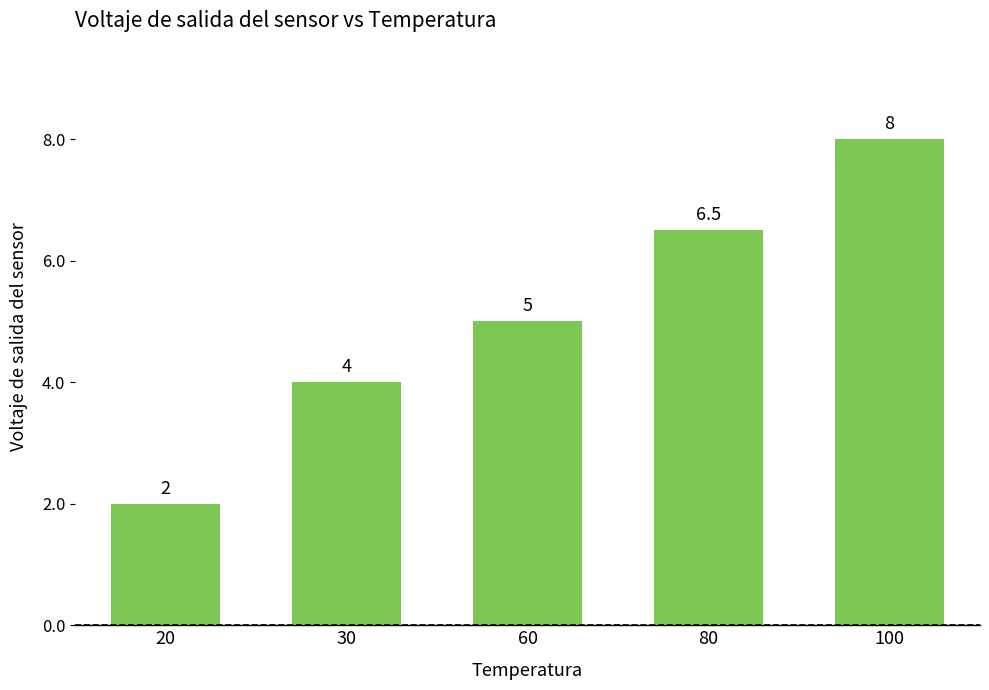

True or false: the data shows 0.4 at 20.

False